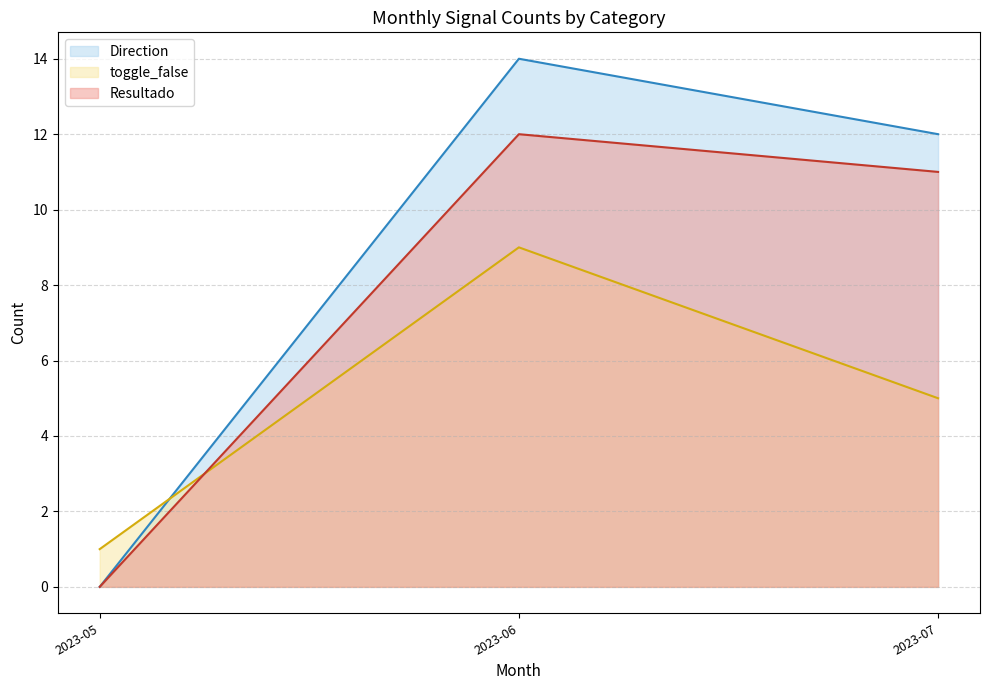

Reading left to right, list all the values displayed in this chart.

Direction: 0	14	12
toggle_false: 1	9	5
Resultado: 0	12	11